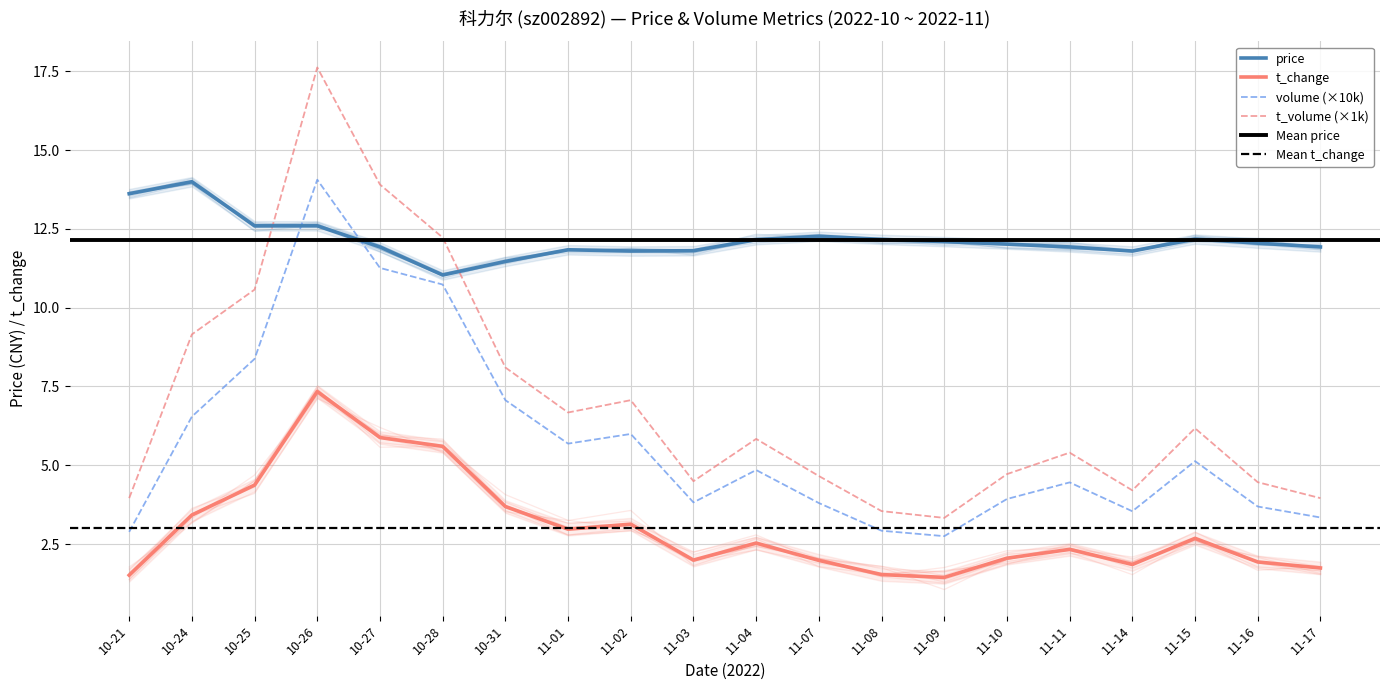

True or false: t_volume and t_change intersect in this chart.

False